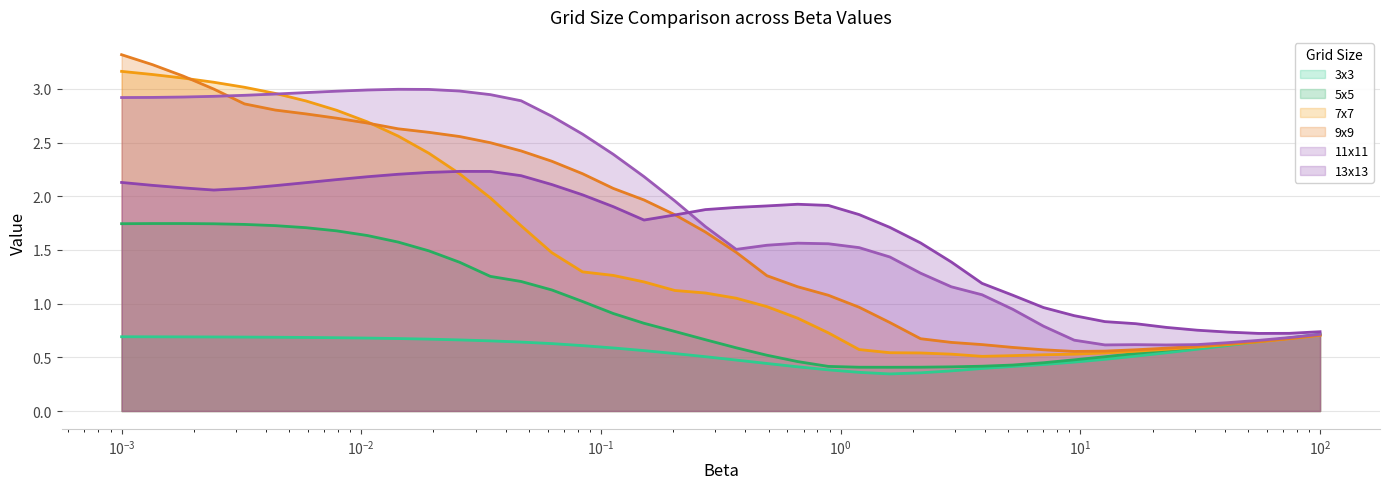

List the series in order of their peak value, highest first.

9x9, 7x7, 11x11, 13x13, 5x5, 3x3